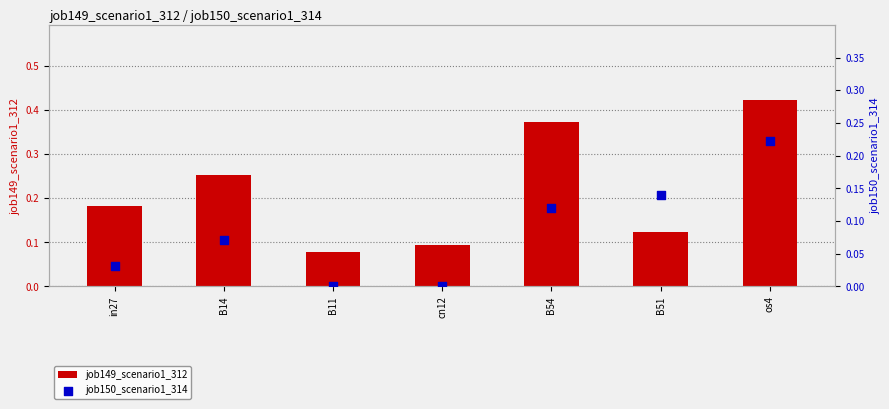

Is the value of job149_scenario1_312 at in27 greater than the value of job150_scenario1_314 at B54?

Yes